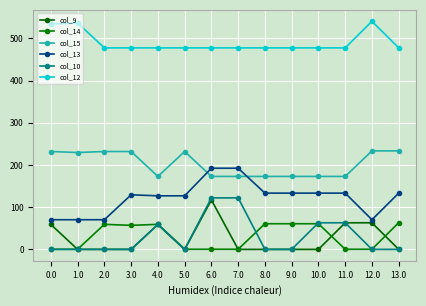

How many interior local valleys does the col_15 series have?

2